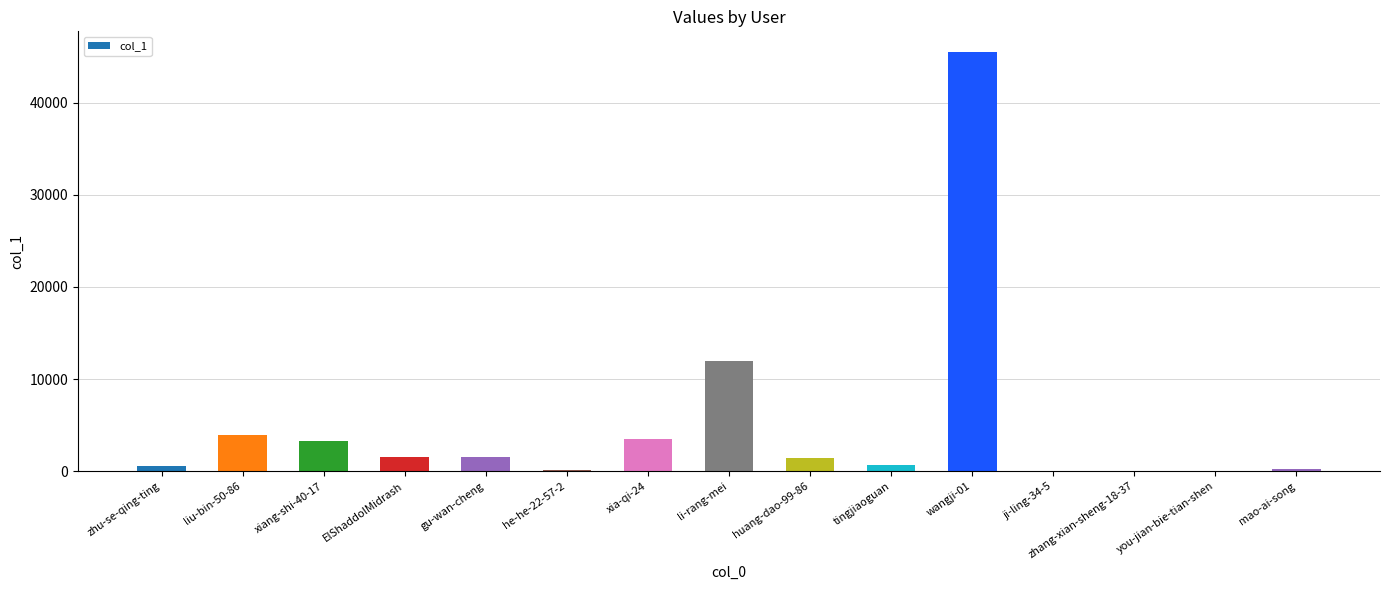

What is the greatest value displayed?

45451